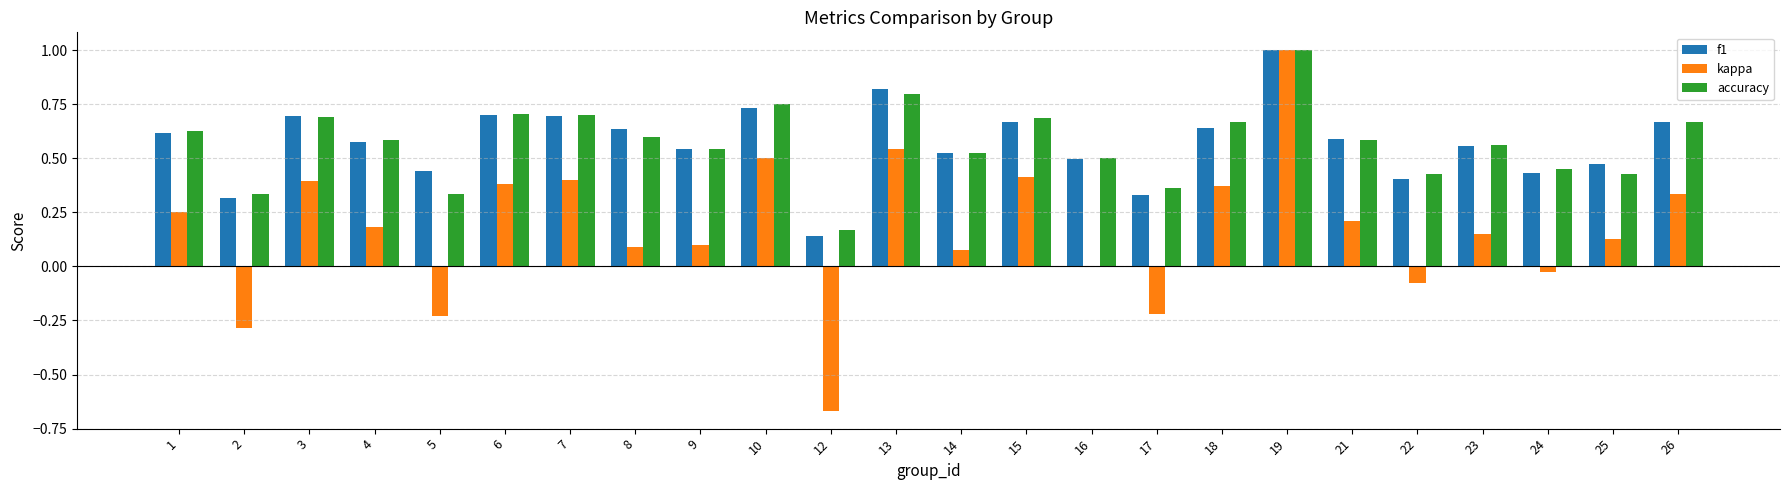

Is it true that accuracy equals 0.9 at 18?

False